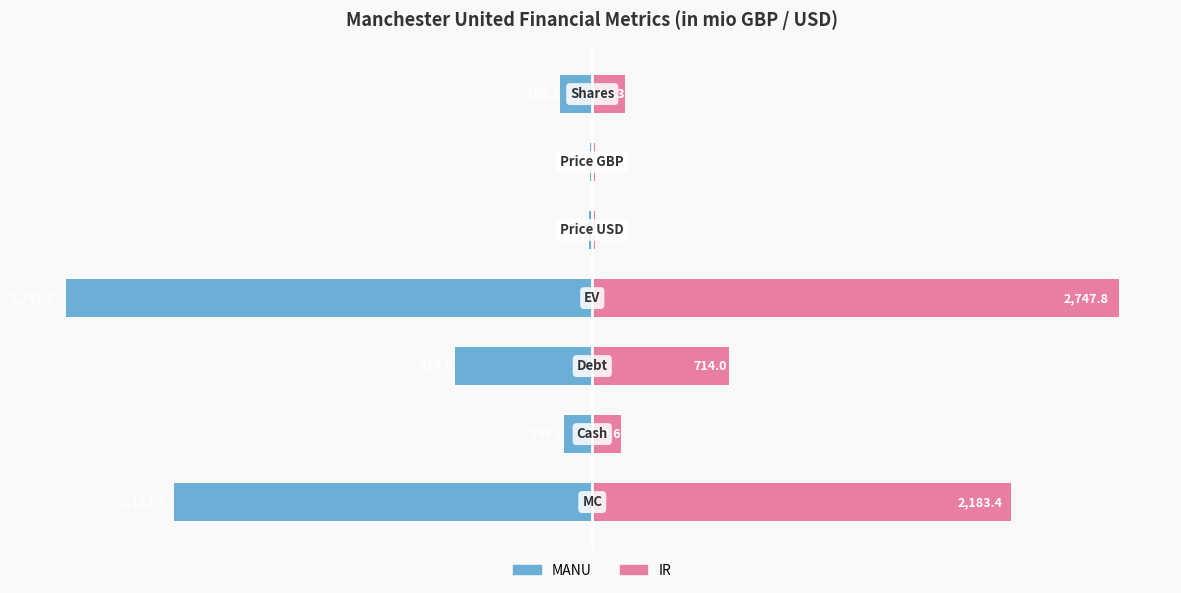

Which series has the largest total across all categories?

IR